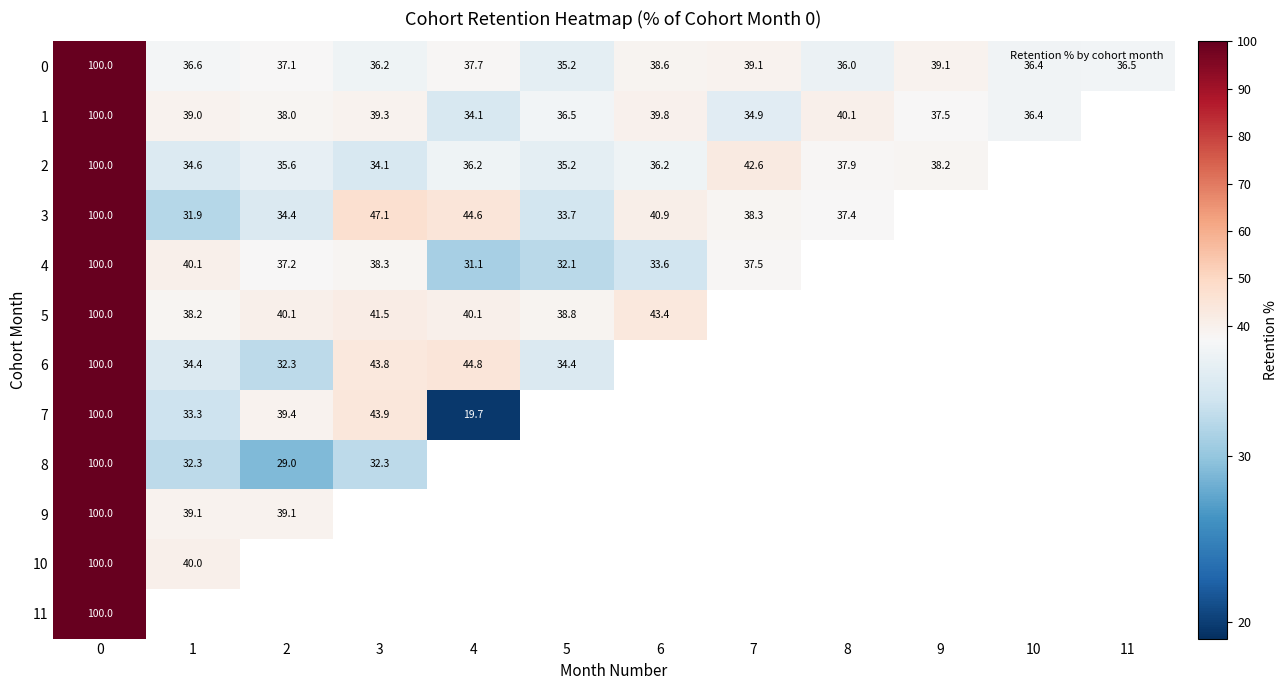

Which category has the lowest value across all series?

4